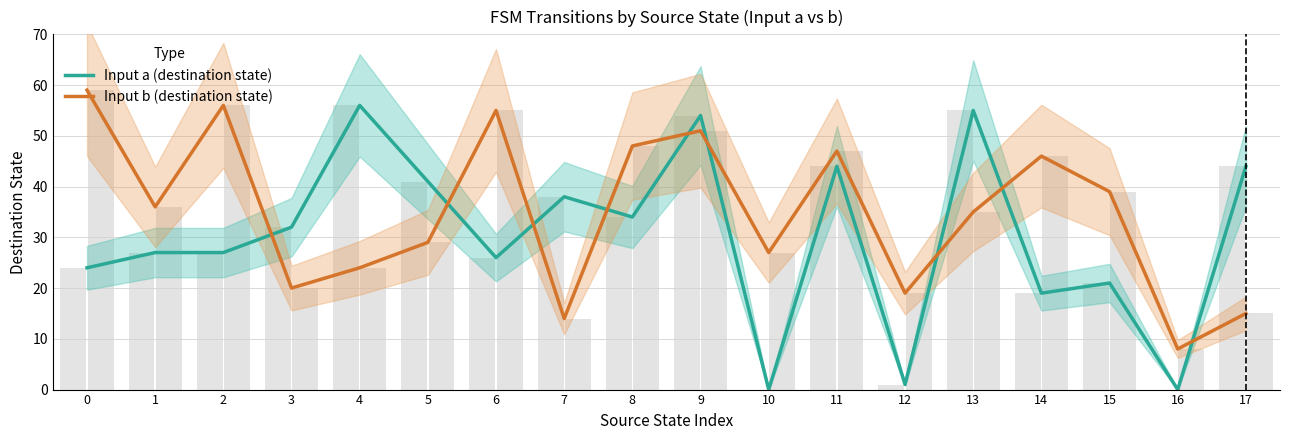

Is it true that Input a (destination state) equals 61 at 8?

False